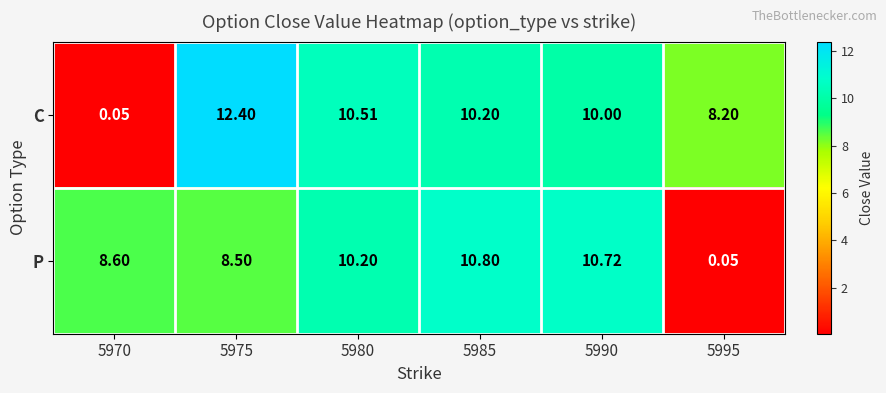

How many data points in C are less than 10?

2